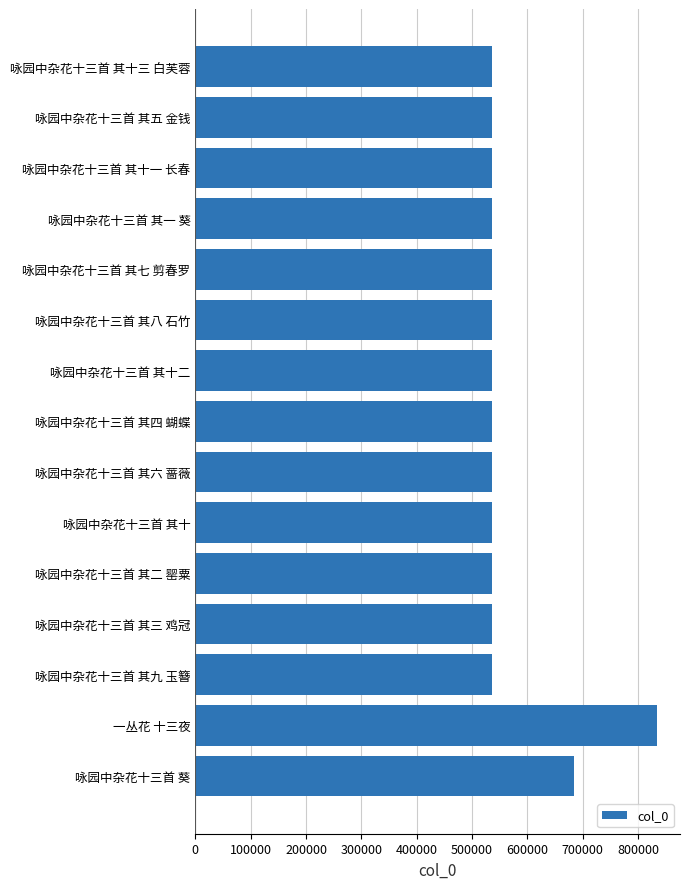

What is the ratio of the value at 咏园中杂花十三首 其八 石竹 to the value at 咏园中杂花十三首 其四 蝴蝶?

1.0